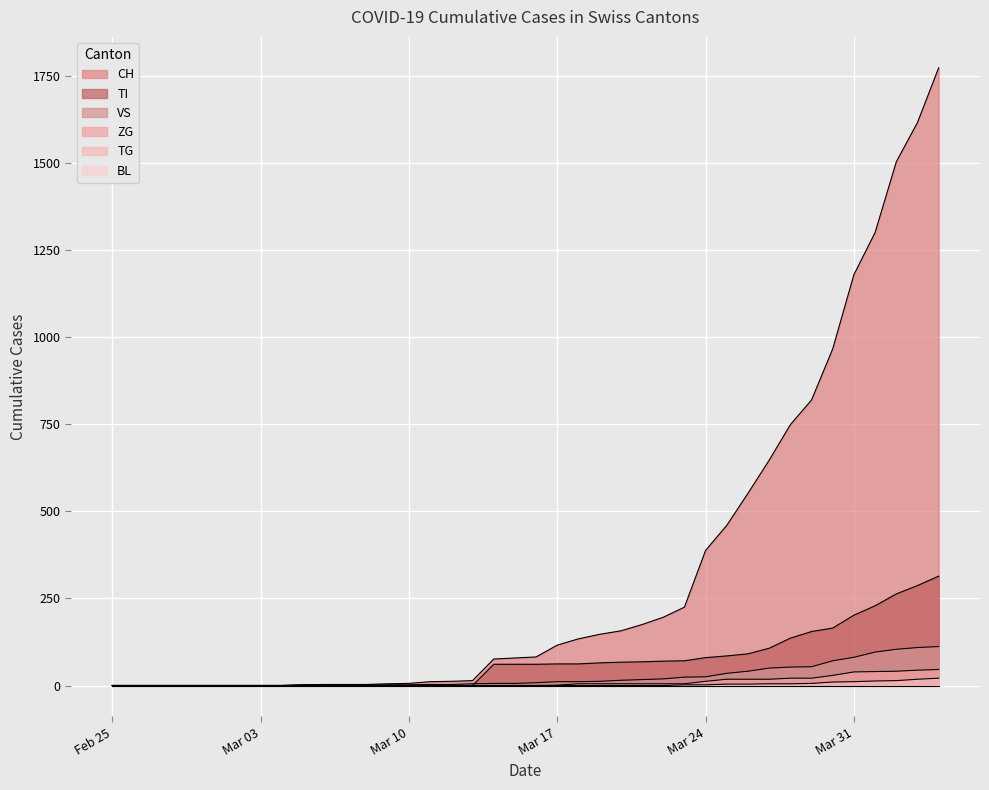

What is the label of the 4th point from the left?

2020-02-28